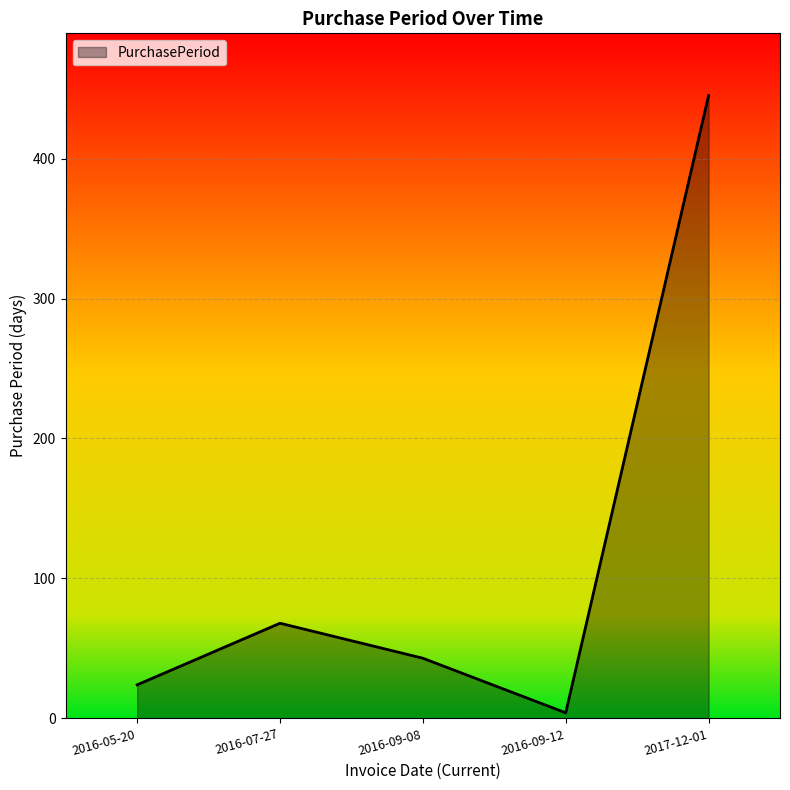

How many interior local valleys (lower than both neighbors) does the data have?

1